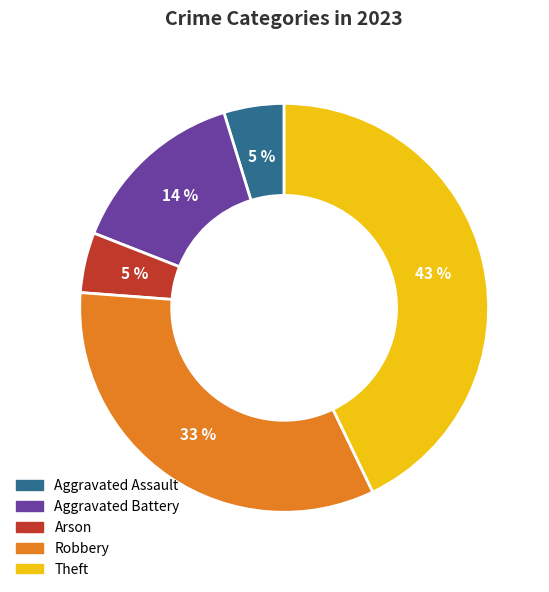

To the nearest percent, what is the difference between the largest and smallest slice percentages?

38%